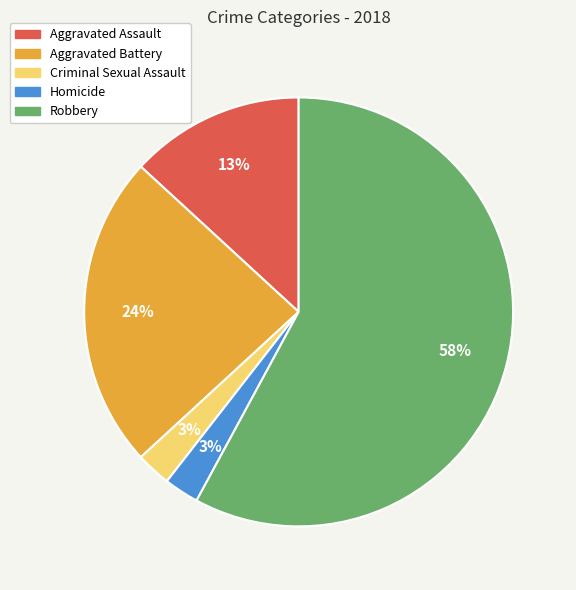

Do Criminal Sexual Assault and Aggravated Assault together represent more than half of the pie?

No